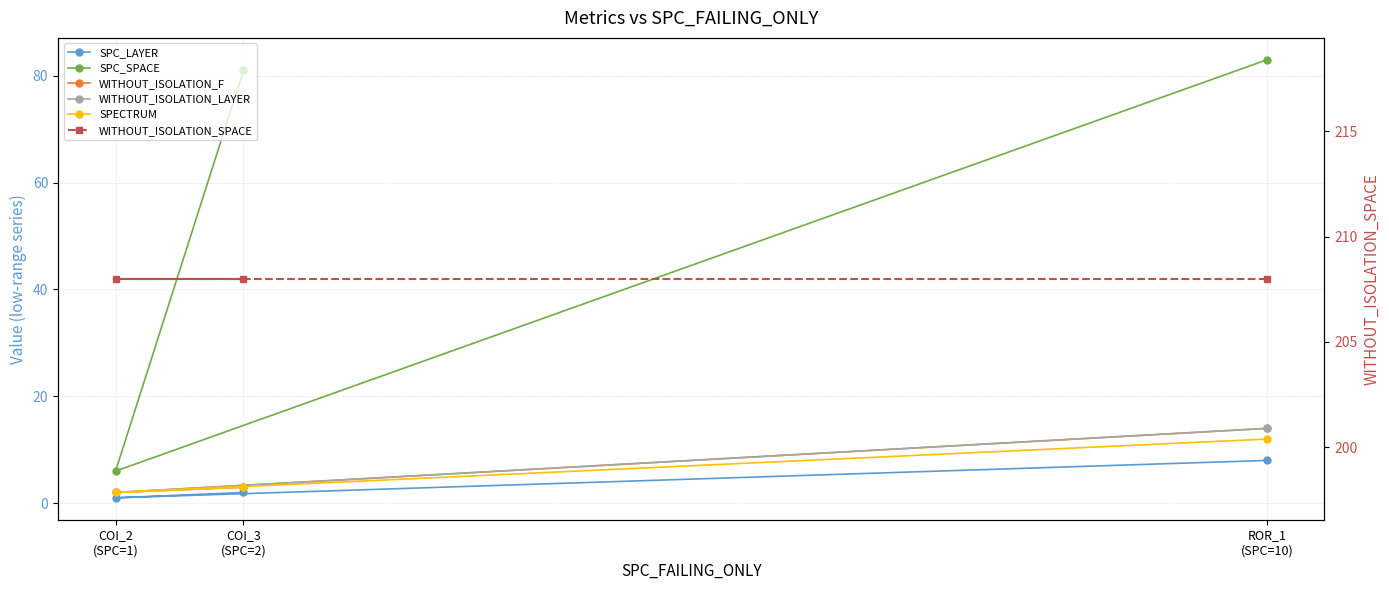

How many lines are shown in the chart?

6